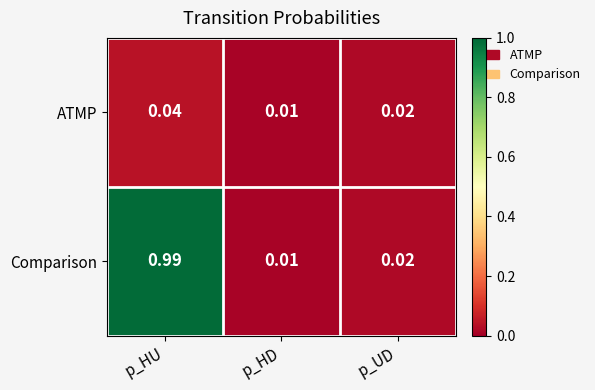

Which series has the largest range (max minus min)?

Comparison